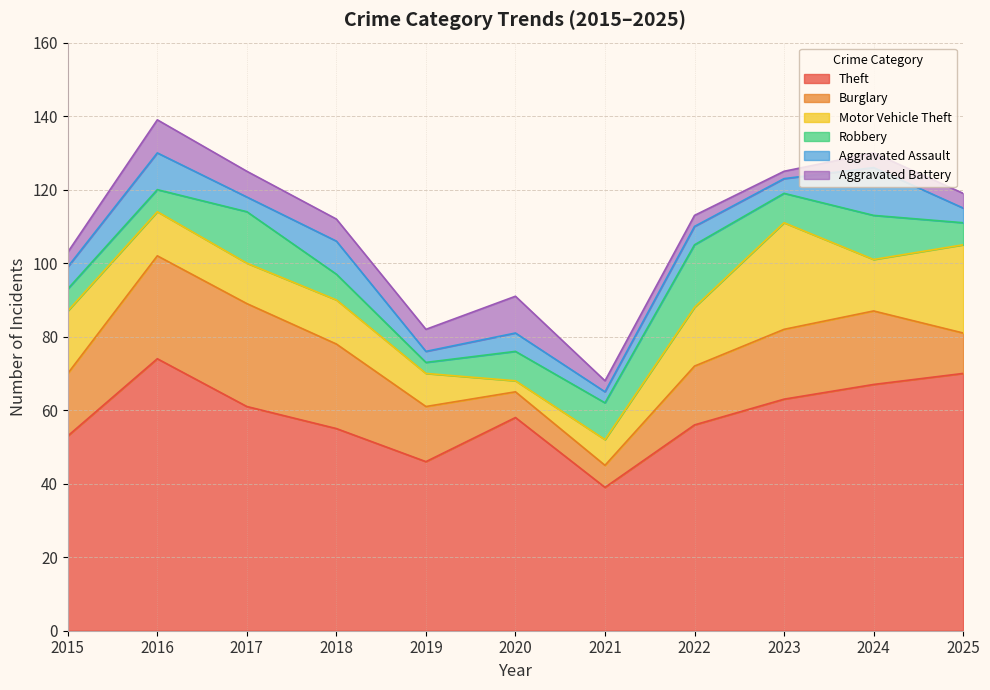

Between which two adjacent categories do Motor Vehicle Theft and Robbery first intersect?

2016 and 2017